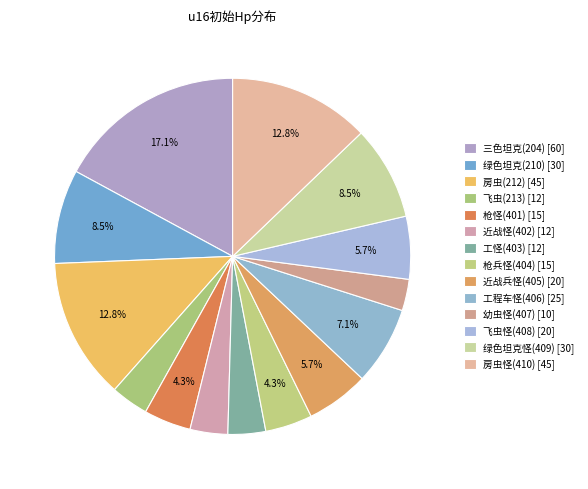

Count the number of slices in the pie.

14